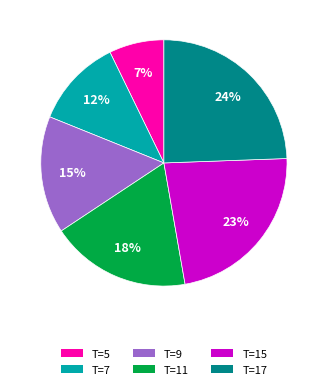

Does T=9 account for over 50% of the chart?

No